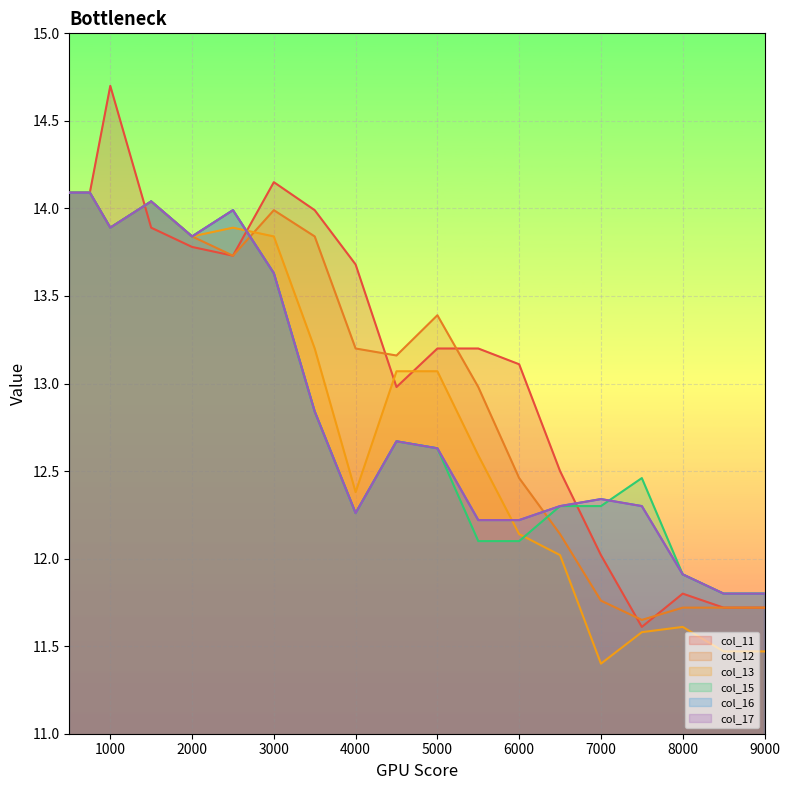

What are all the series names shown in the legend?

col_11, col_12, col_13, col_15, col_16, col_17